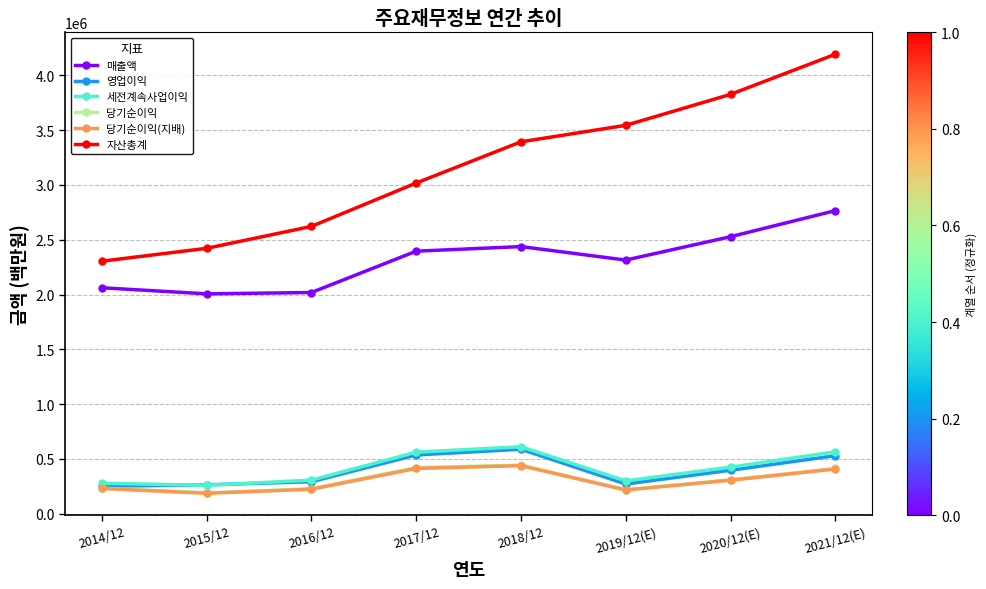

Read the 당기순이익 value at 2017/12.

421867